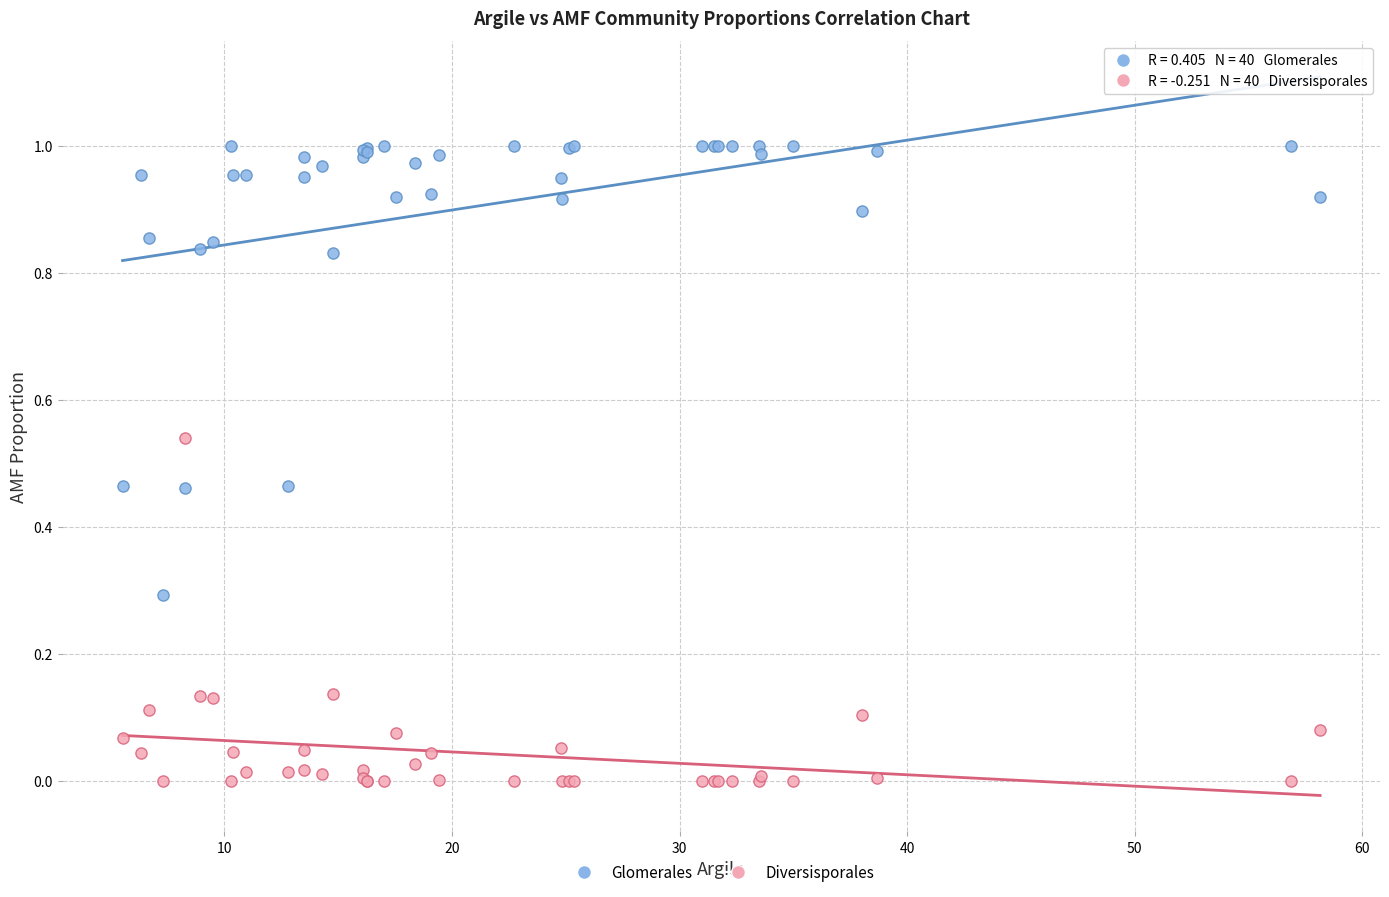

What is the X range (max minus min) for the scatter plot?

52.6